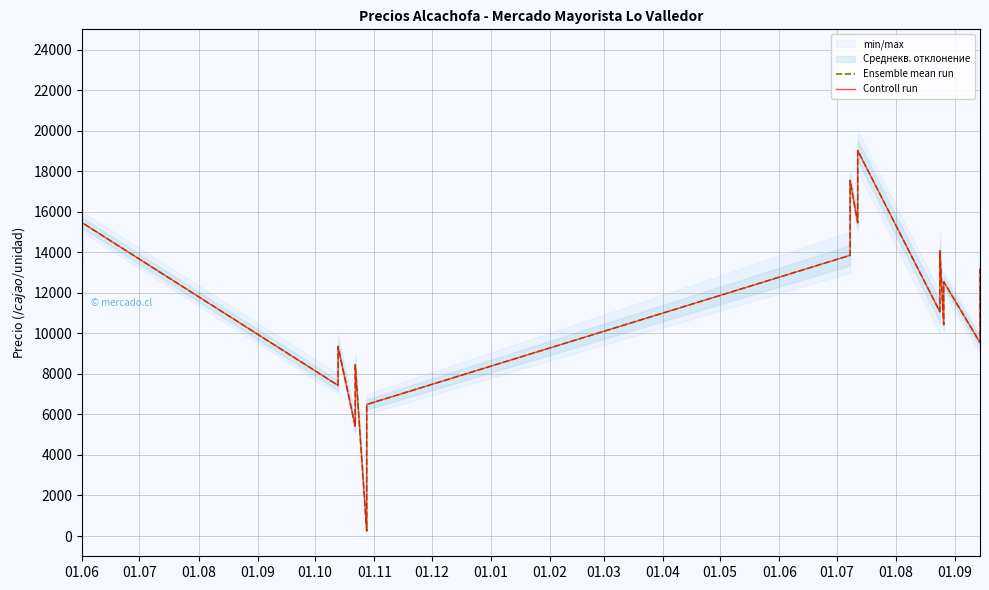

How many lines are shown in the chart?

2